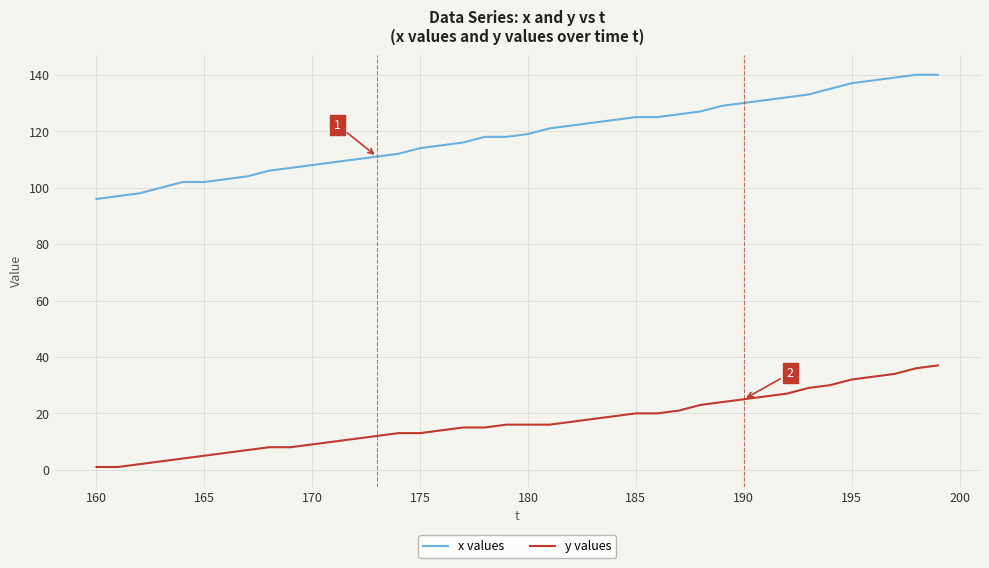

What is the greatest value displayed?

140